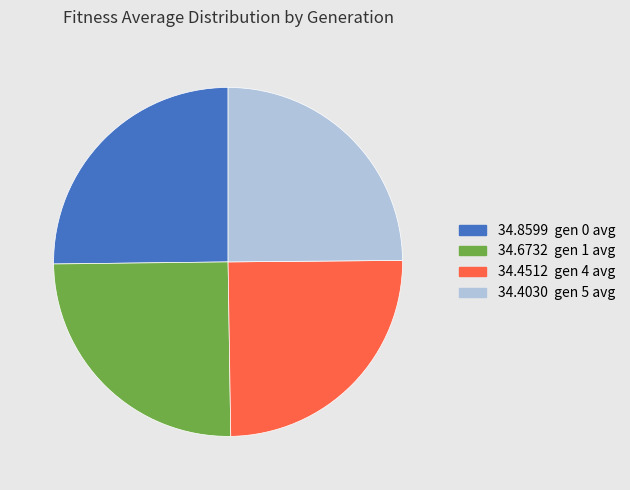

Is it true that 34.4030 gen 5 avg is 19% of the pie?

False